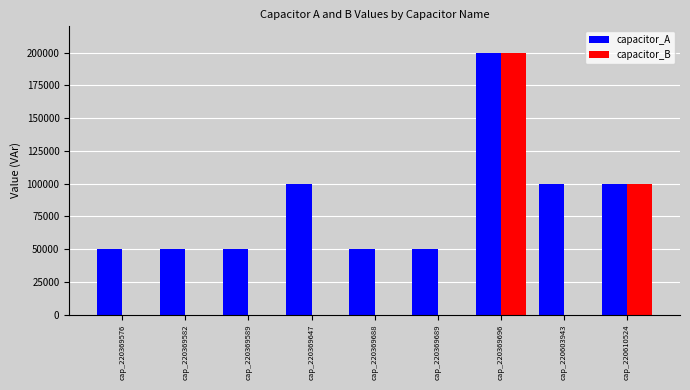

Which series changed the most between cap_220369647 and cap_220610524?

capacitor_B